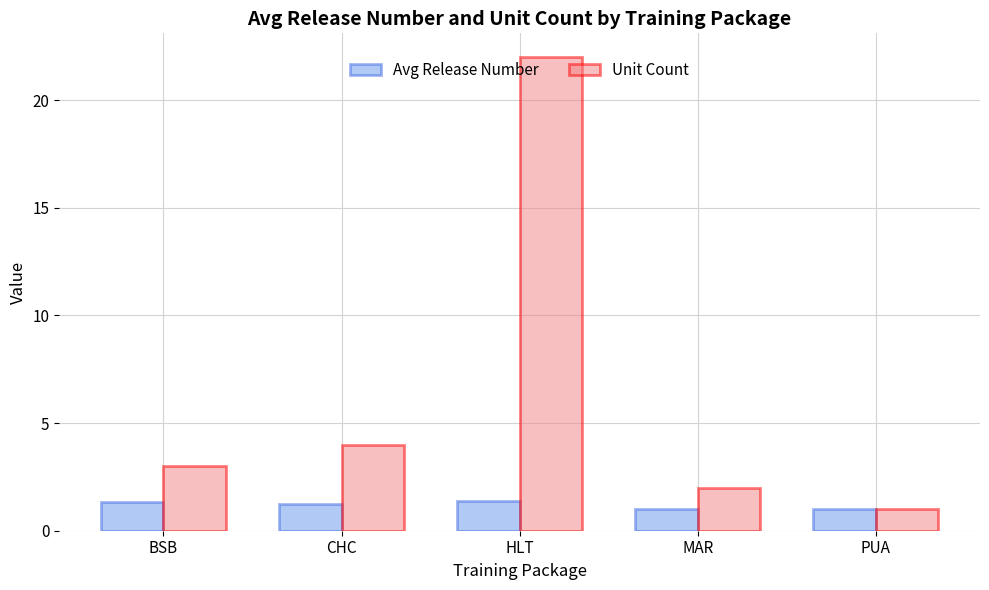

What is the difference between the highest and lowest values at BSB?

1.7